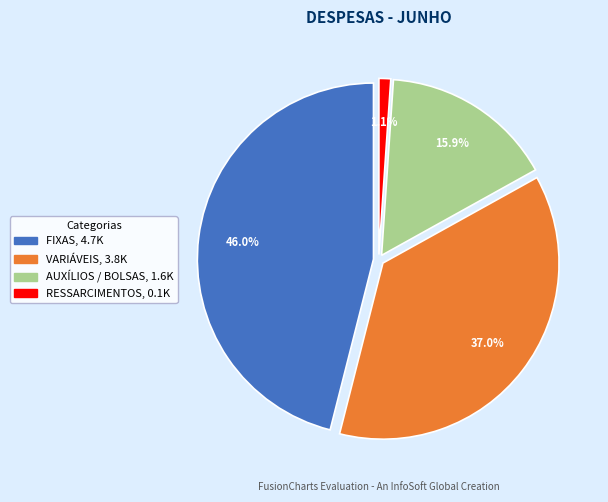

Between RESSARCIMENTOS and FIXAS, which is larger?

FIXAS